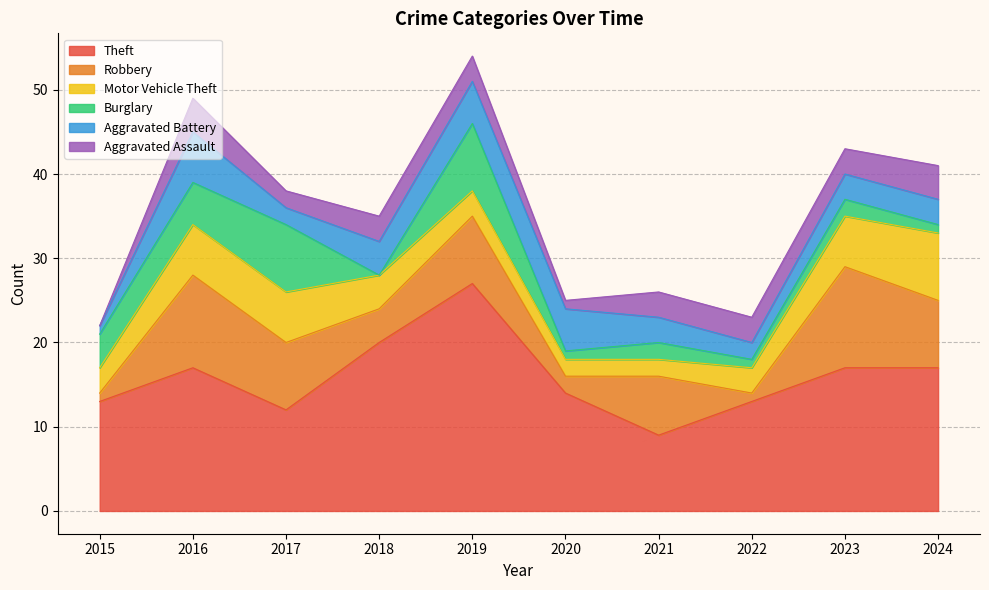

True or false: Aggravated Battery and Robbery intersect in this chart.

True